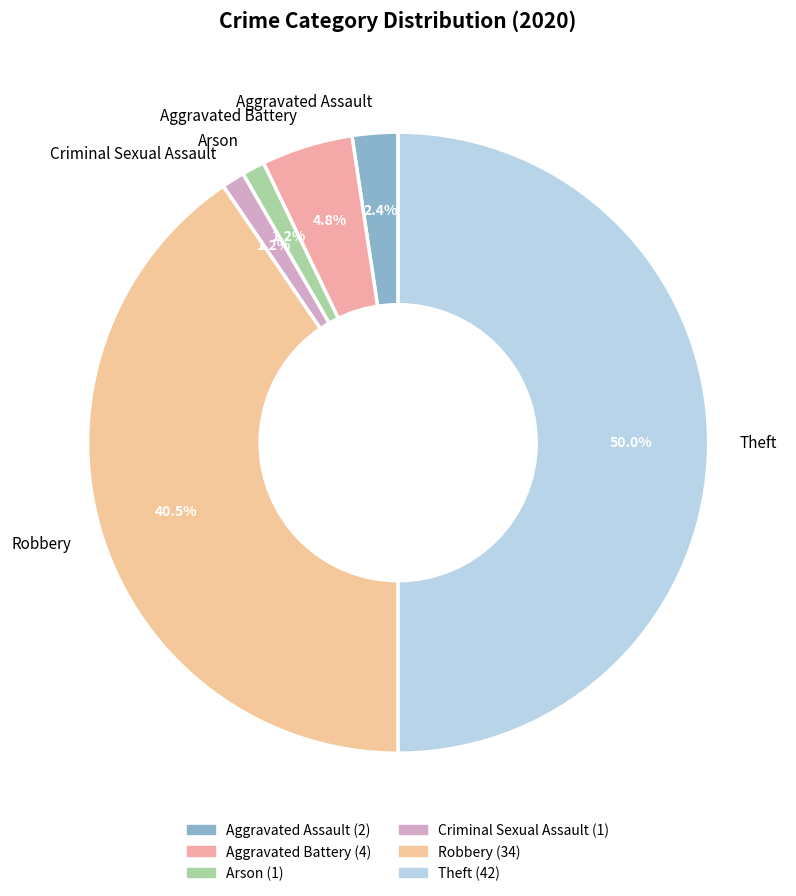

Which has a higher value, Criminal Sexual Assault or Theft?

Theft